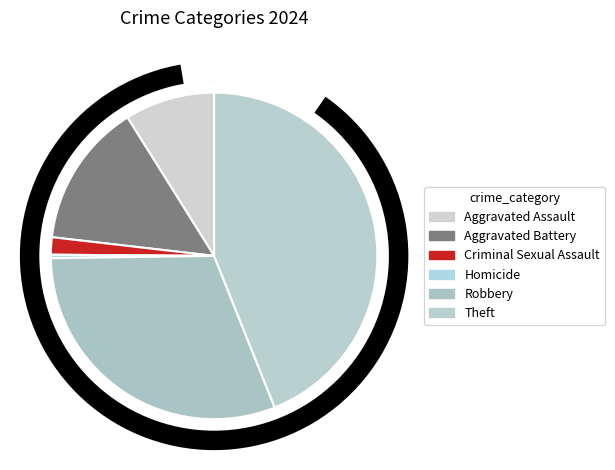

What percentage is NOT represented by Aggravated Assault?

91.1%